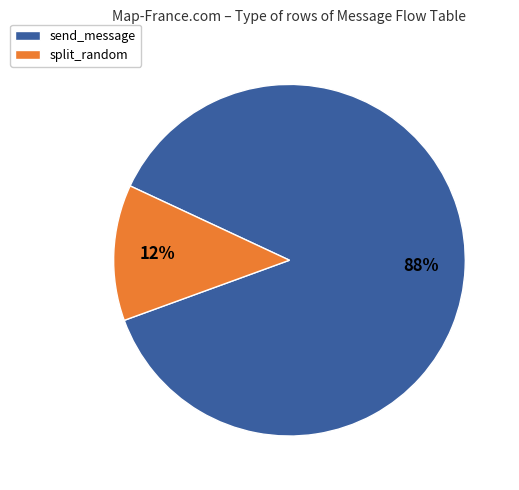

Which category accounts for the majority?

send_message